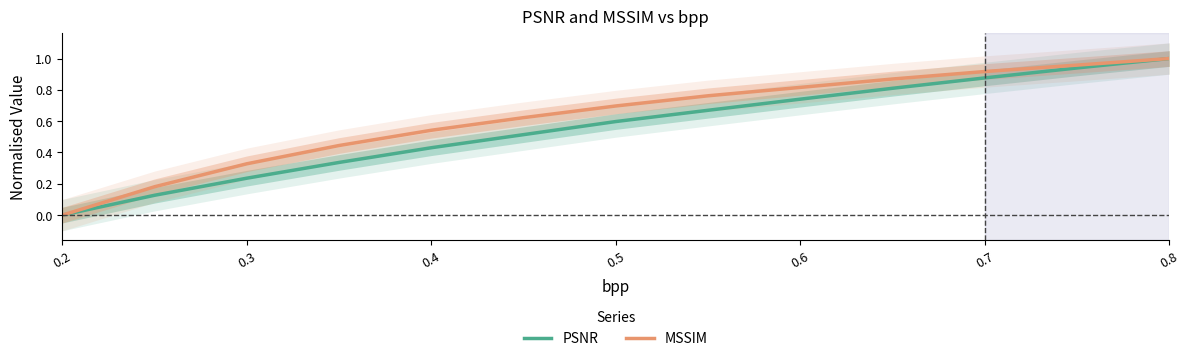

True or false: PSNR and MSSIM intersect in this chart.

False